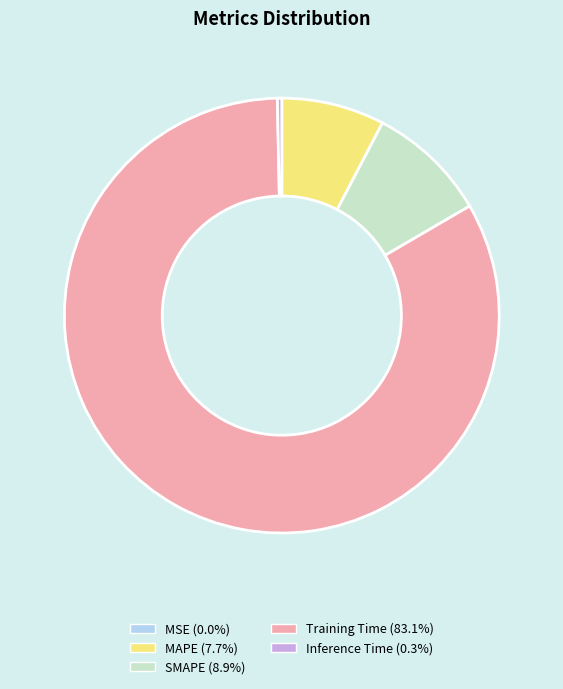

Which slice is the largest?

Training Time